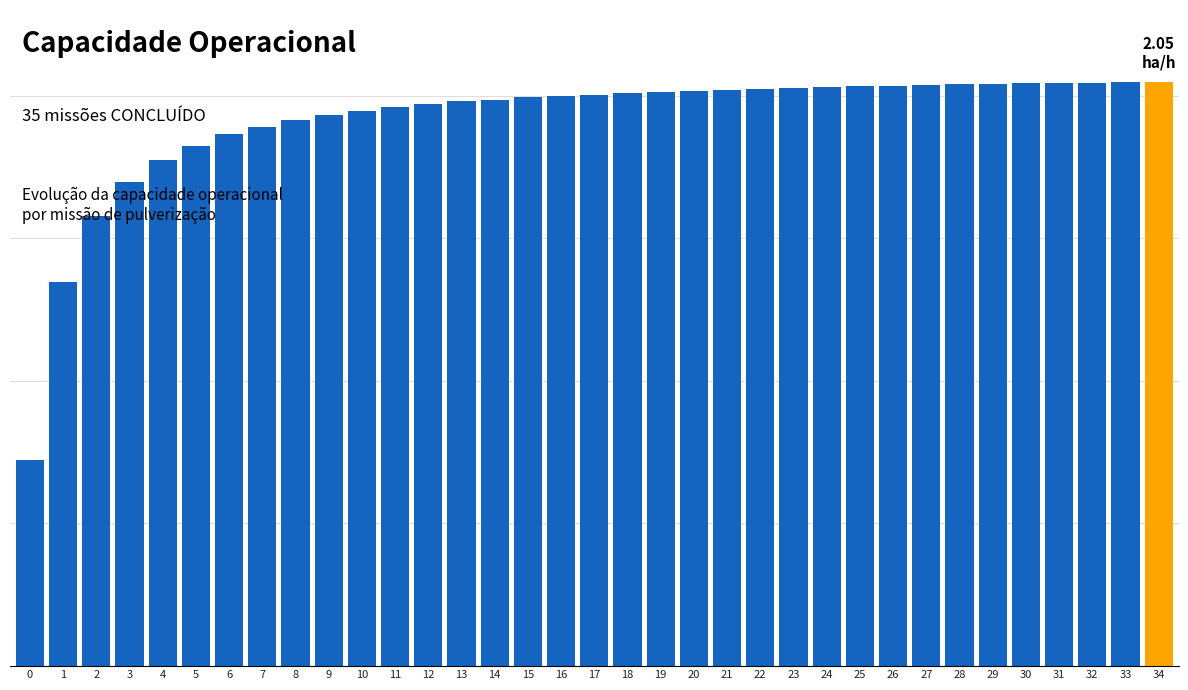

What is the maximum value shown in the chart?

2.0